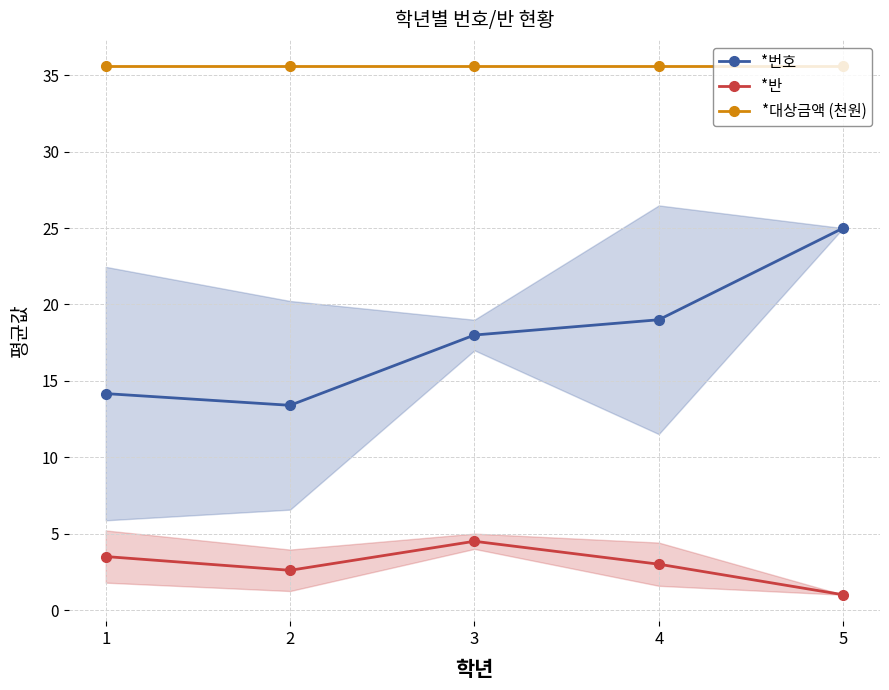

At which category is the sum across all series the highest?

5